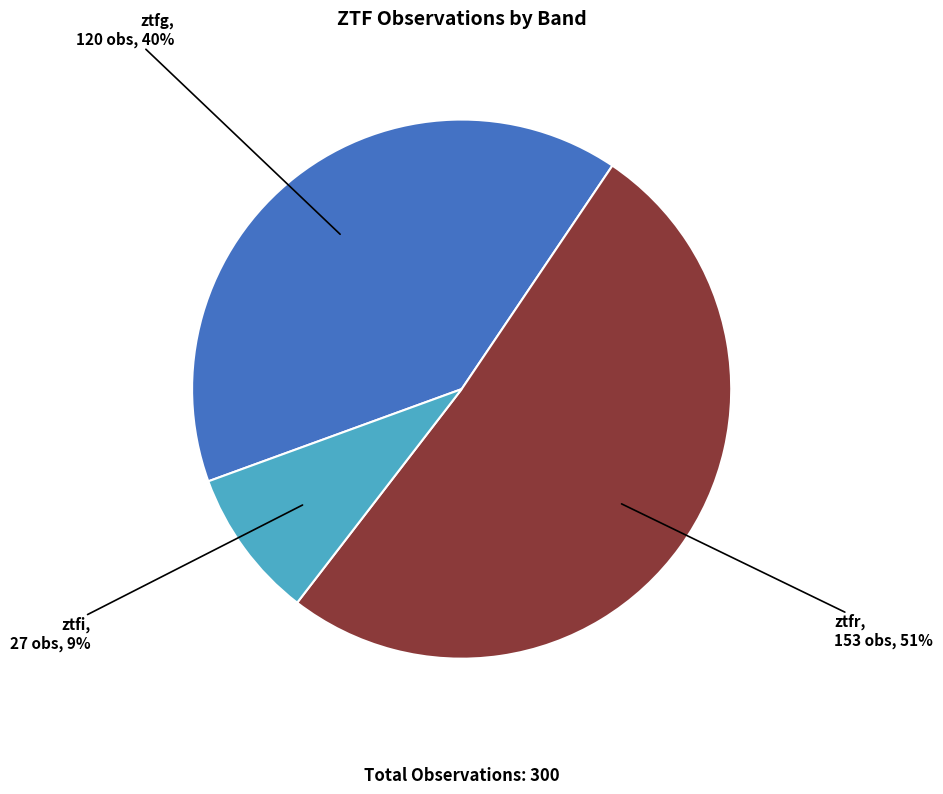

Approximately how many times larger is the value at ztfr compared to ztfg?

1.3